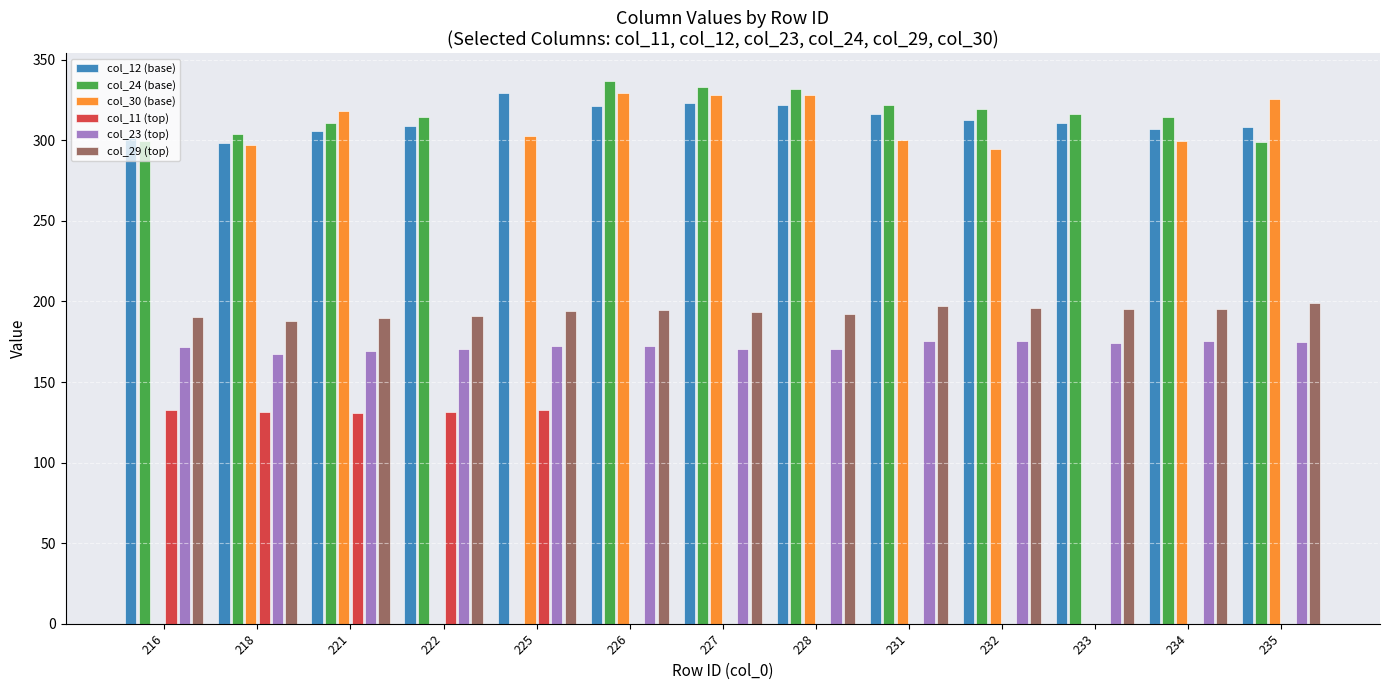

How many groups of bars are there?

13